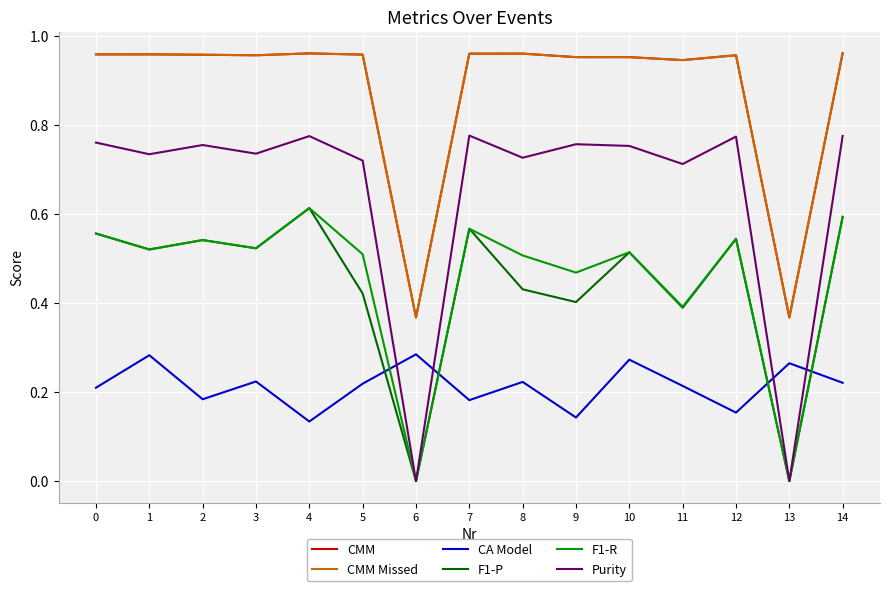

How many lines are shown in the chart?

6